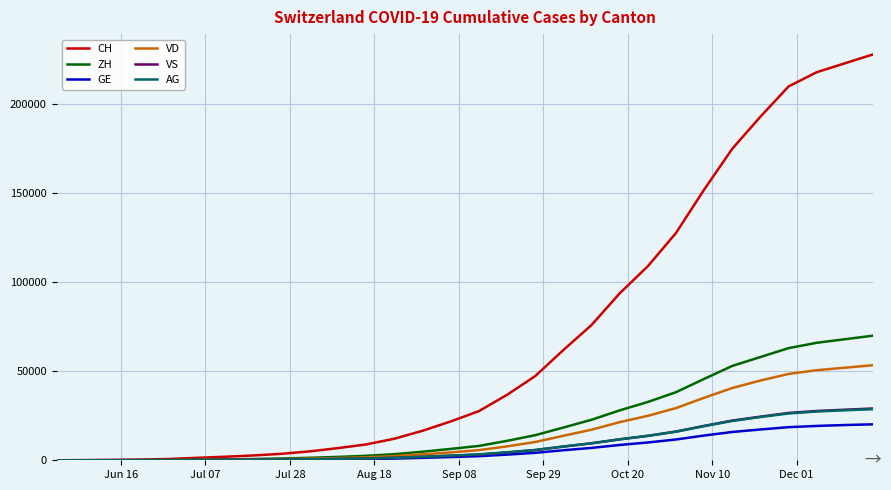

Which series has the largest total across all categories?

CH